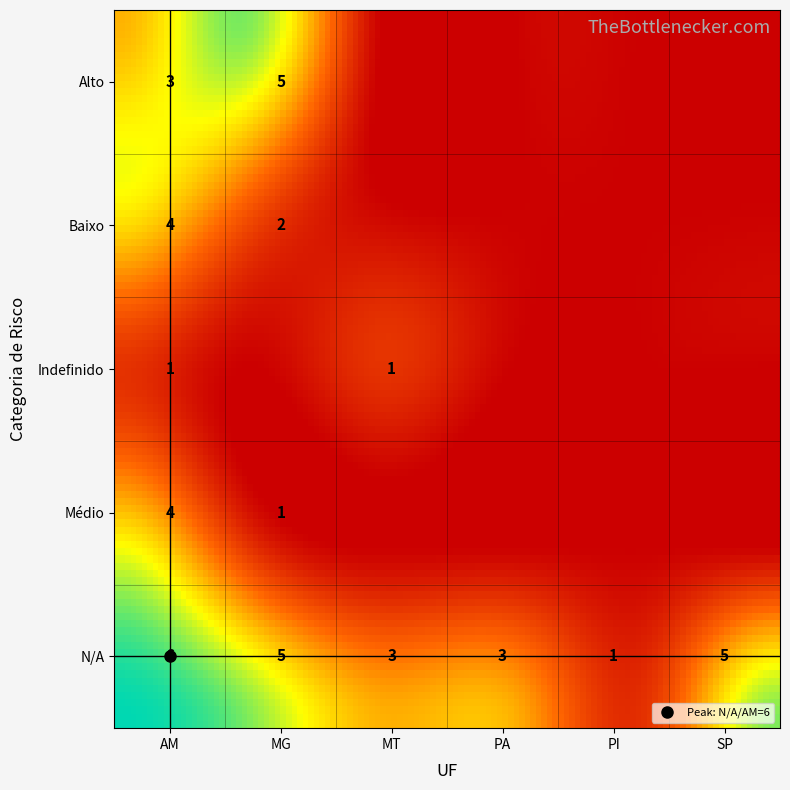

Count the number of data series in this chart.

5